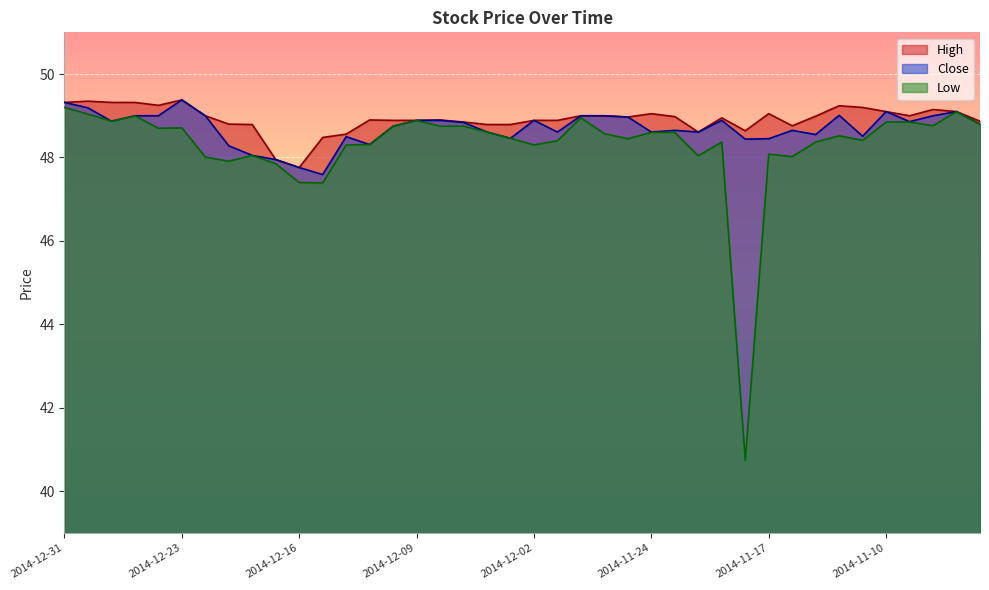

What is the label of the 37th point from the left?

2014-11-07